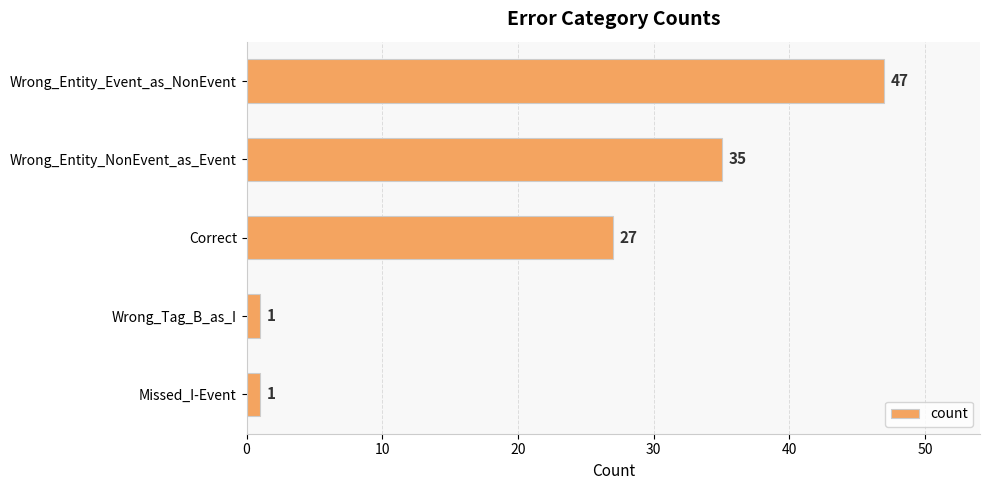

Does the chart contain any negative values?

No